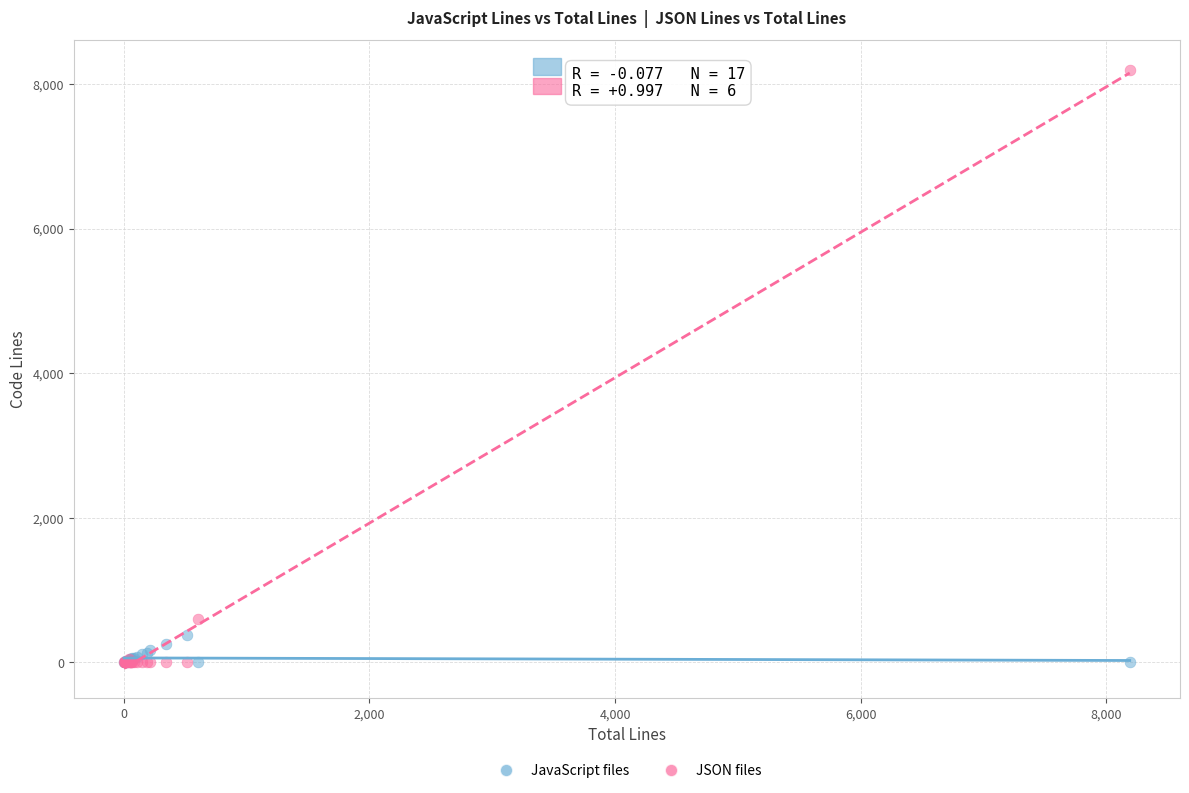

Which series has the largest Y range (max minus min)?

JSON files